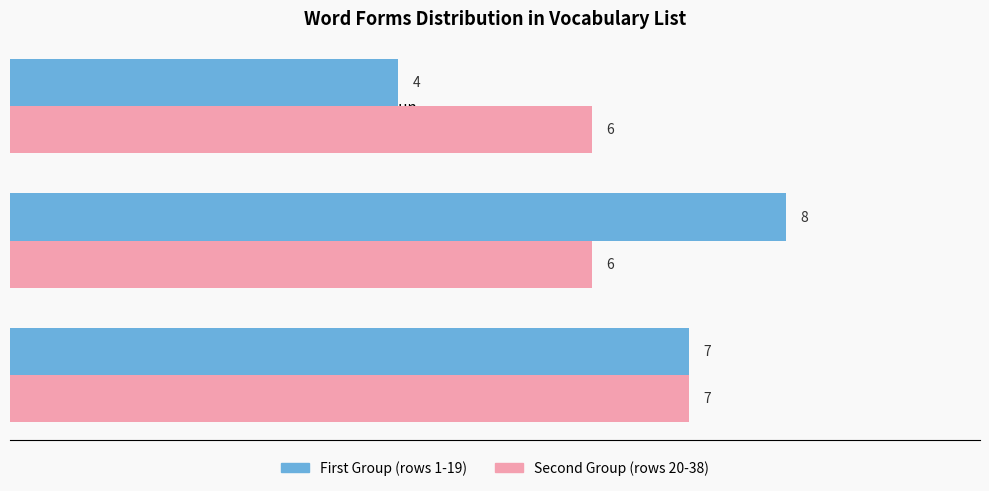

What is the total value across all series at Adjective?

14